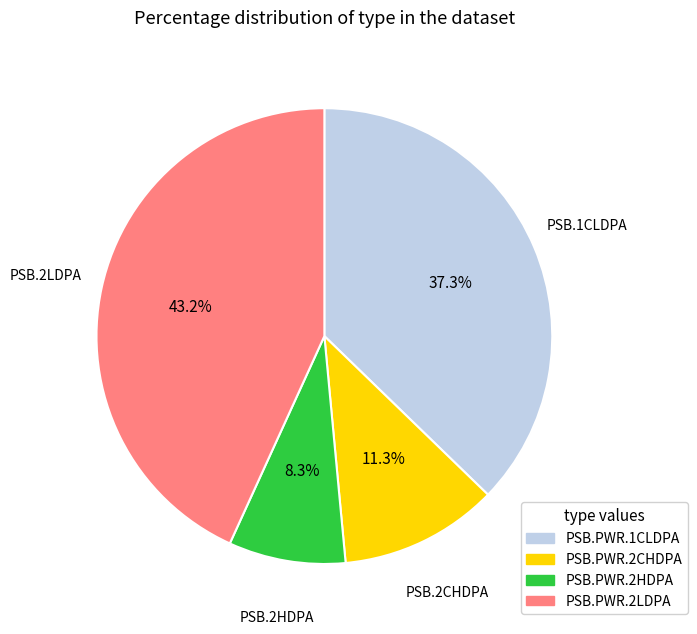

Which category has the biggest portion of the pie?

PSB.PWR.2LDPA